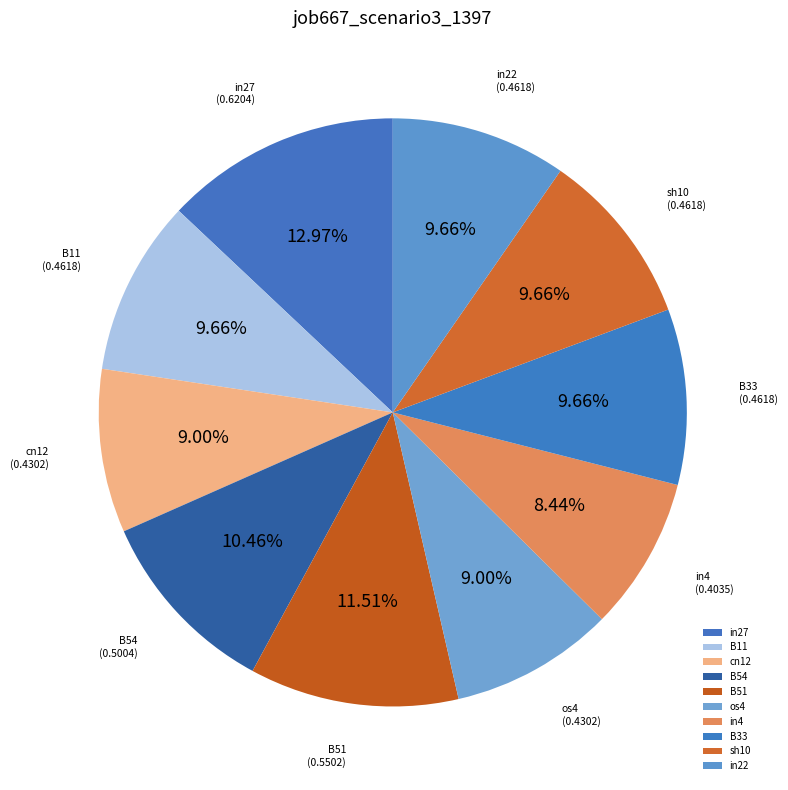

Which category has the smallest portion of the pie?

in4